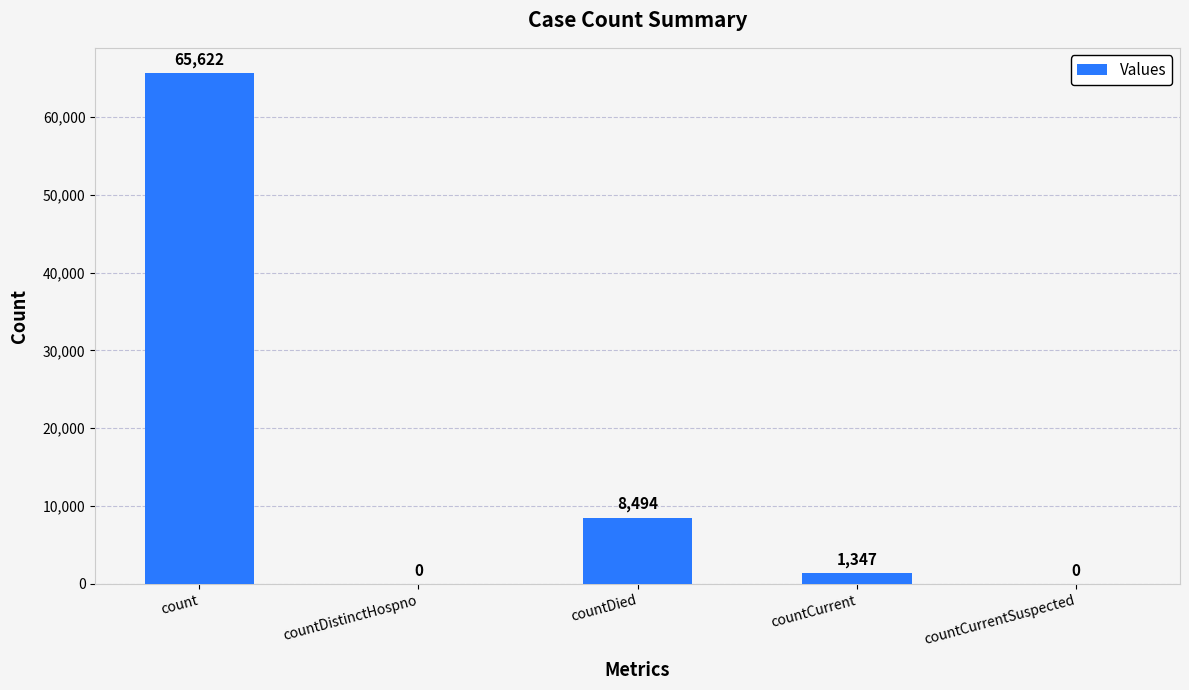

Are the bars horizontal?

No